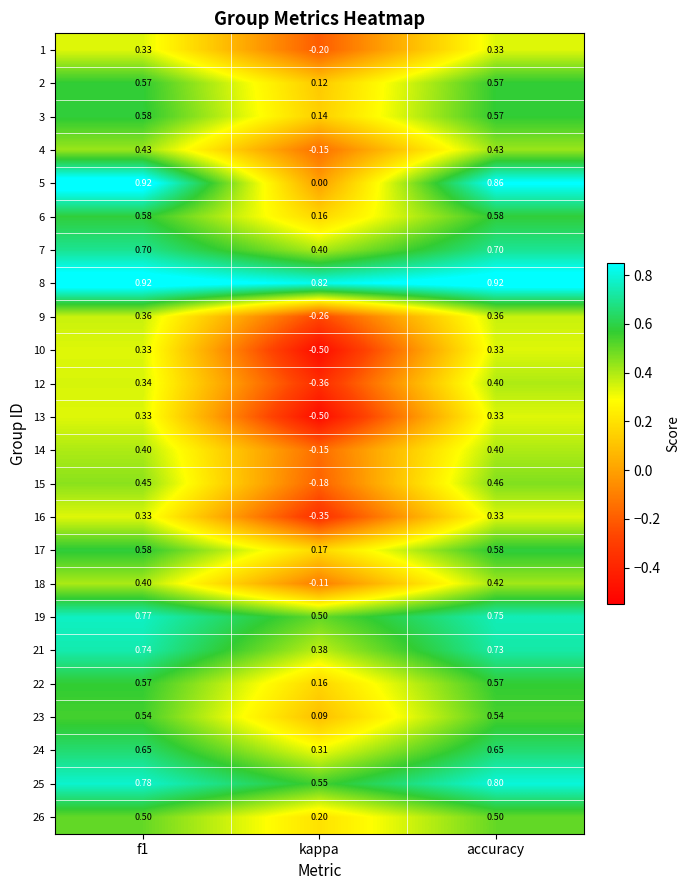

What is the smallest value displayed?

-0.5